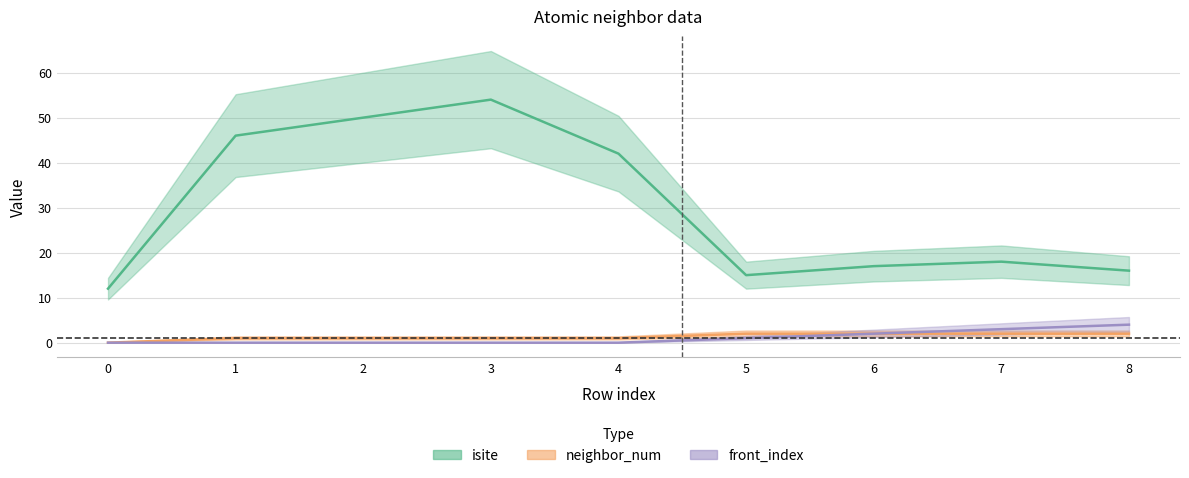

Which has a higher value, 5 or 1?

1